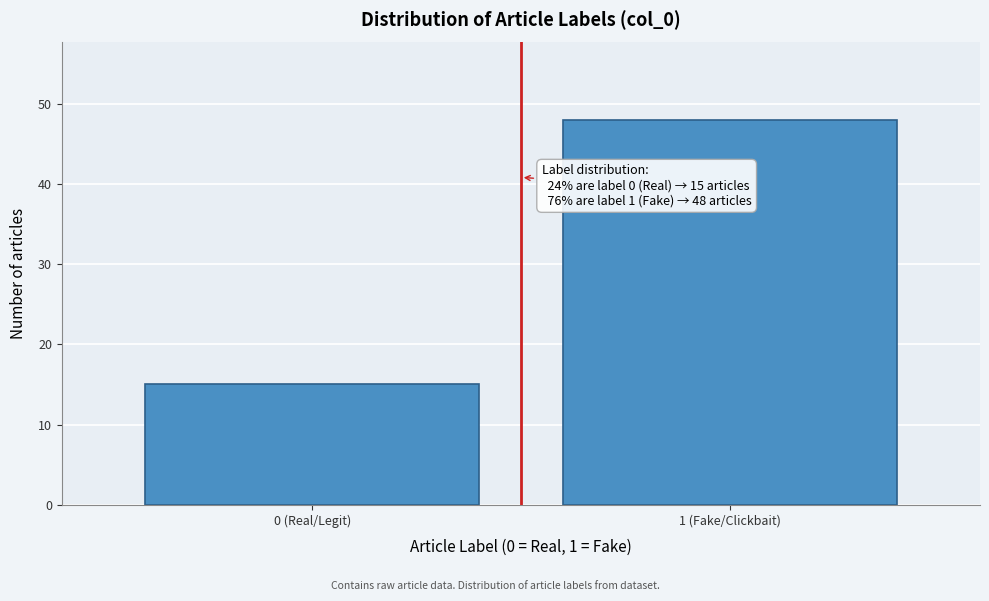

Reading left to right, what are all the values shown in this chart?

0 (Real/Legit)=15	1 (Fake/Clickbait)=48